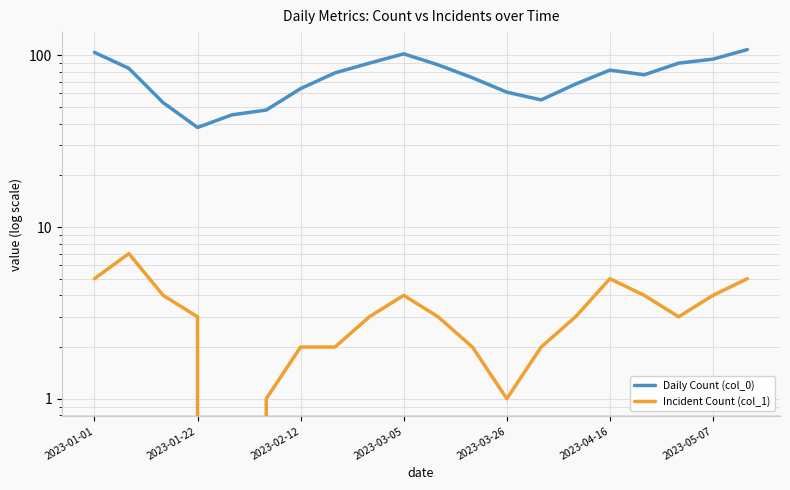

Rank the series by their average value, from lowest to highest.

Incident Count (col_1), Daily Count (col_0)